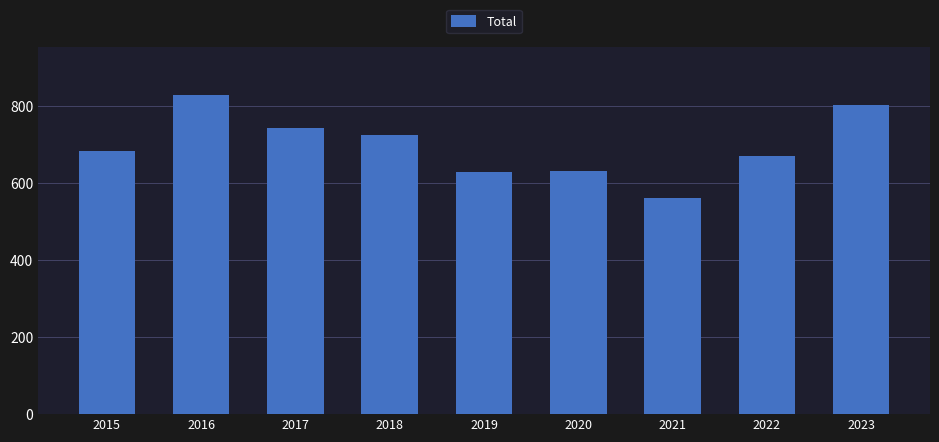

What is the minimum value shown in the chart?

560